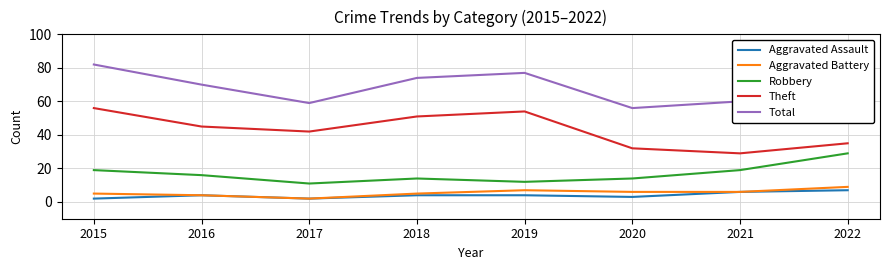

True or false: Aggravated Battery and Aggravated Assault cross at least once.

False